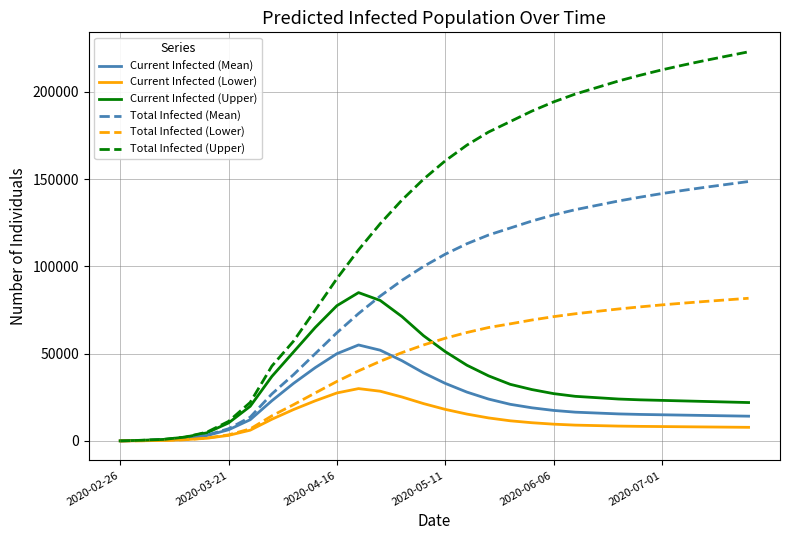

Which series has the widest spread of values?

Total Infected (Upper)